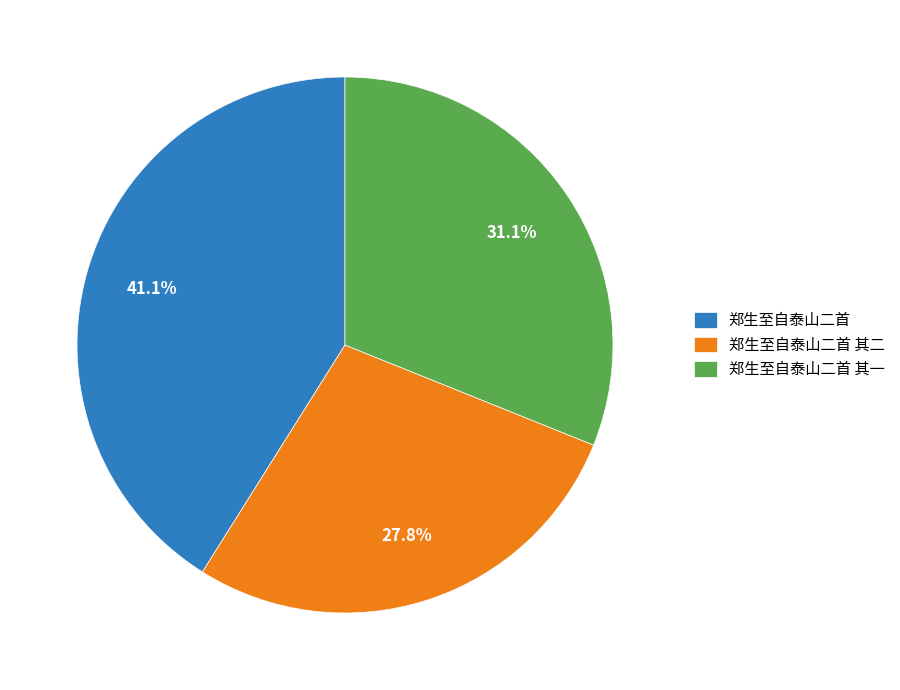

To the nearest percent, what portion does 郑生至自泰山二首 其二 represent?

28%